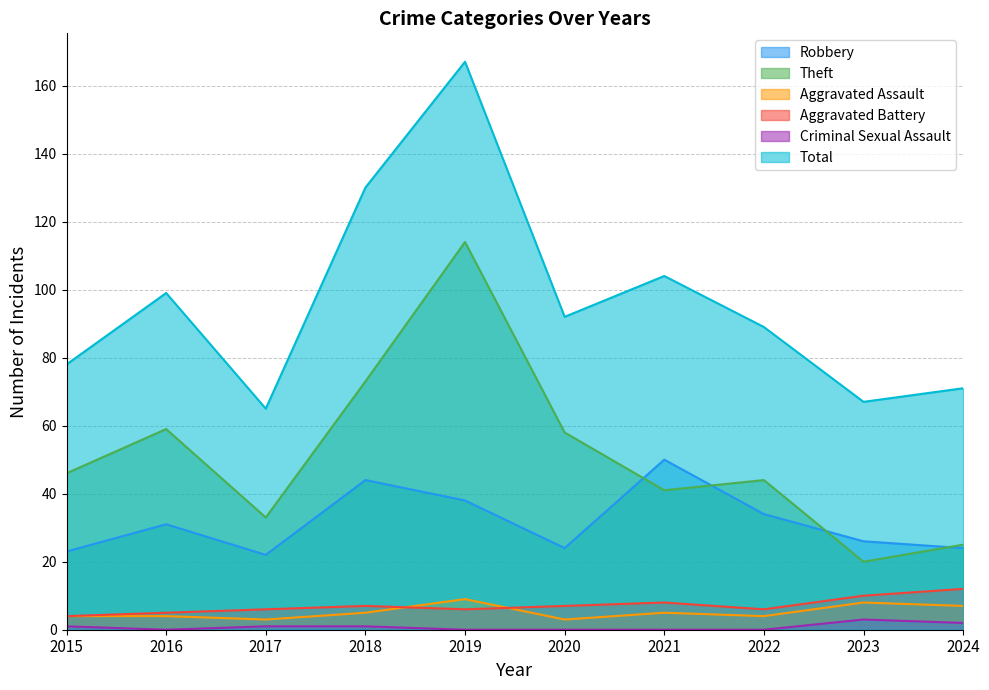

What is the highest value of the Aggravated Battery series?

12